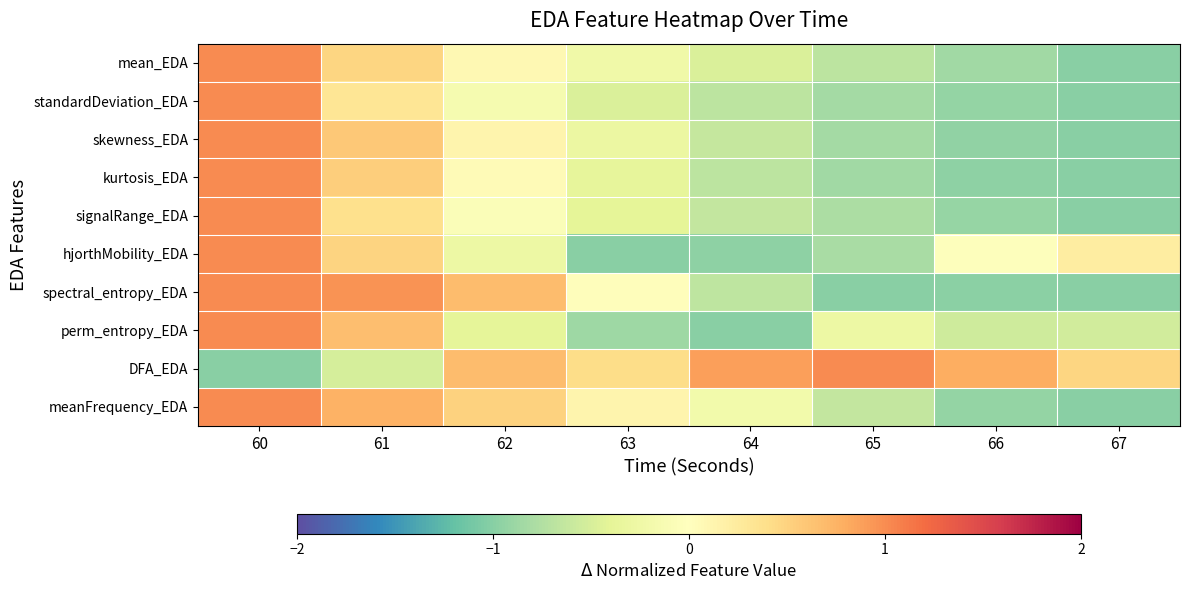

At how many categories does at least one series exceed 0?

8